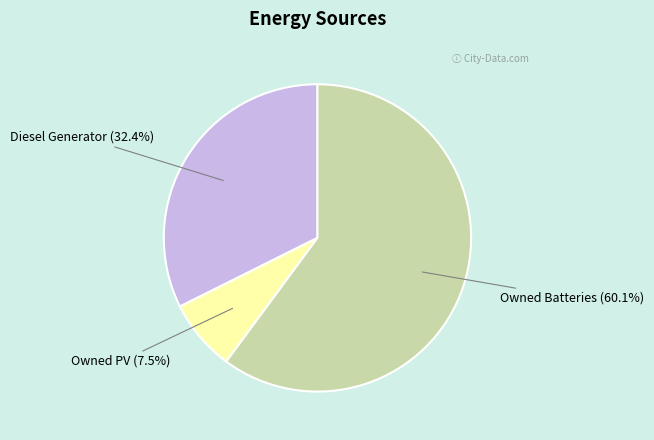

Is there any slice that represents more than half of the pie?

Yes